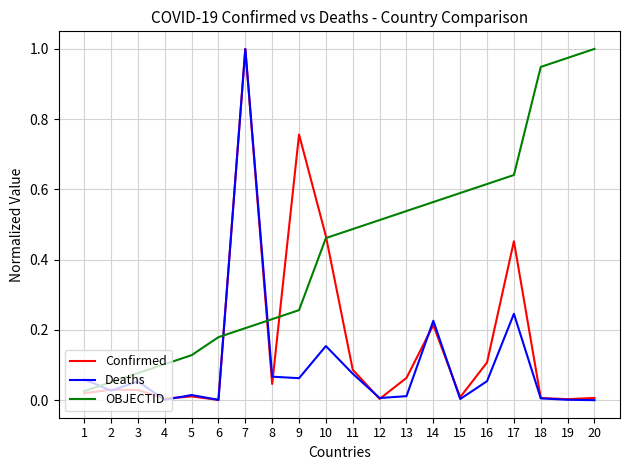

Rank the series by their average value, from highest to lowest.

OBJECTID, Confirmed, Deaths